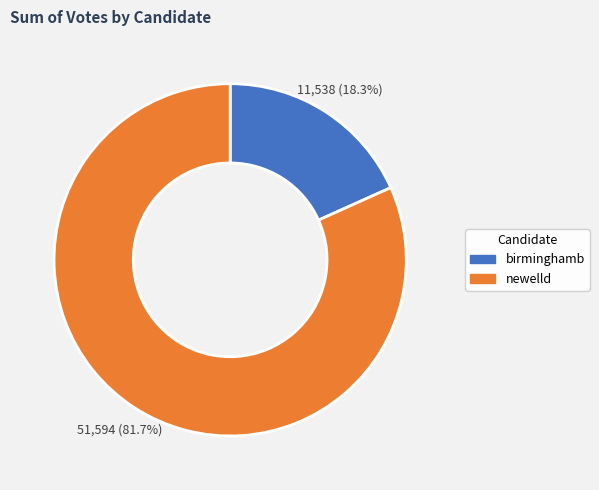

What is the total percentage of birminghamb and newelld?

100.0%